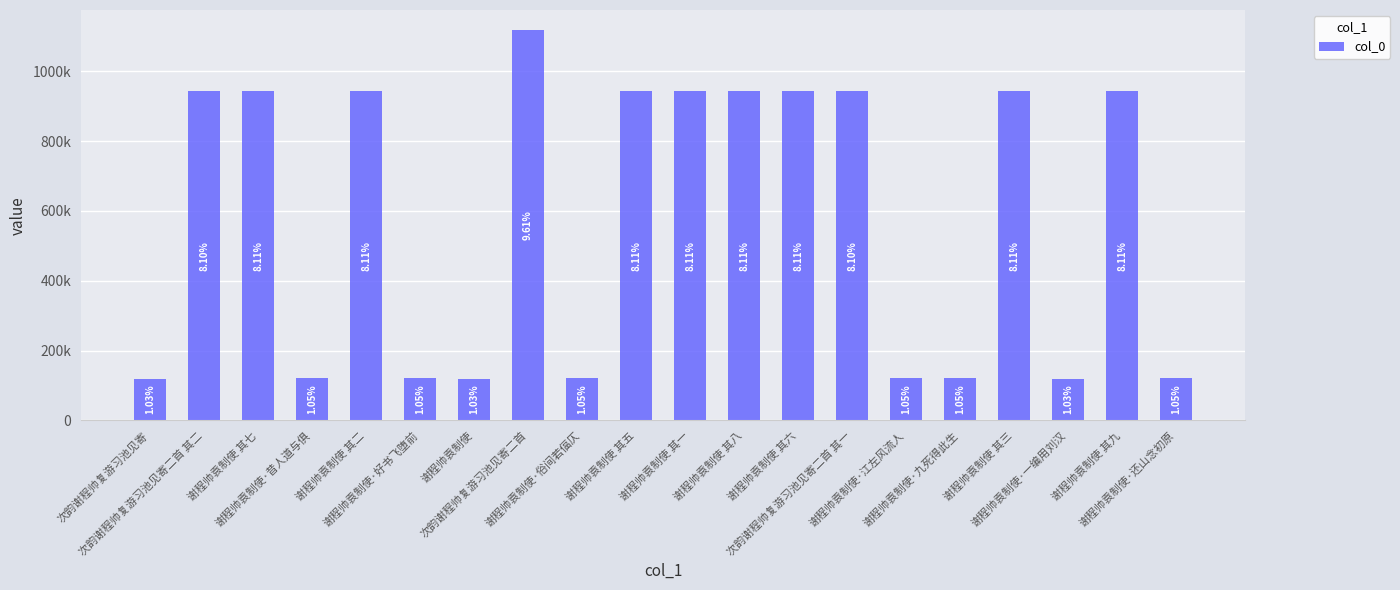

What is the maximum value shown in the chart?

1119419